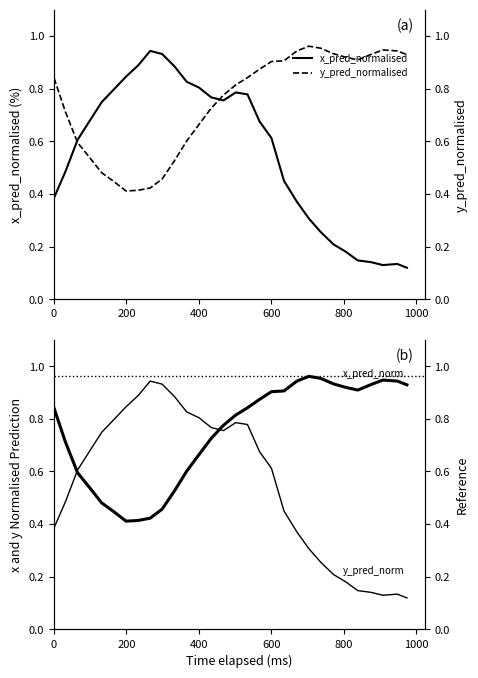

Which series ends up on top after the final intersection of x_pred_normalised and y_pred_normalised?

y_pred_normalised